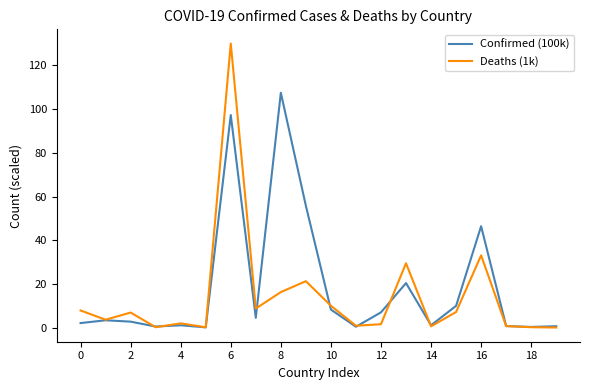

What is the maximum value for Confirmed (100k)?

107.5